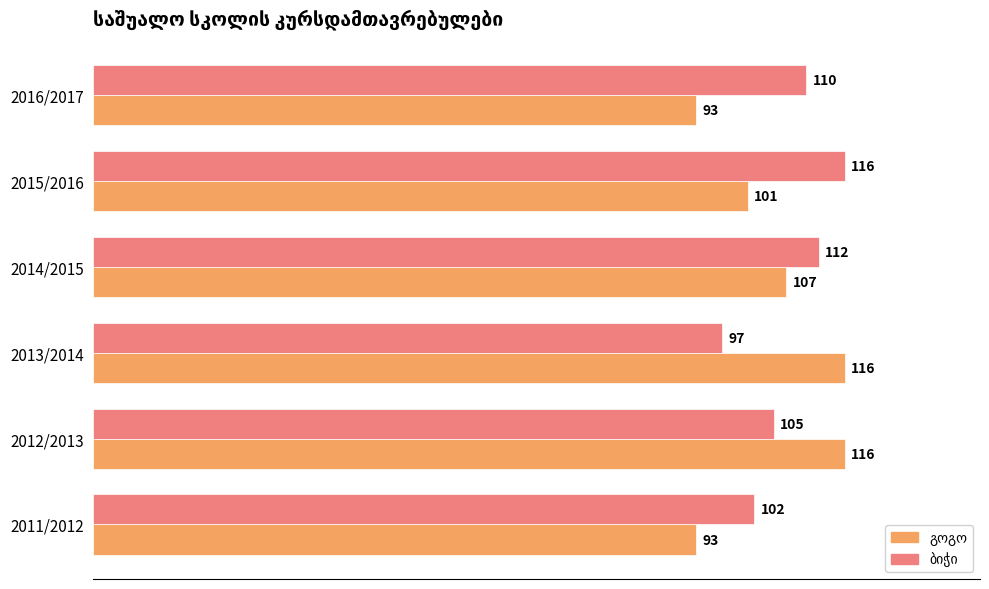

At which category is the sum across all series the highest?

2012/2013